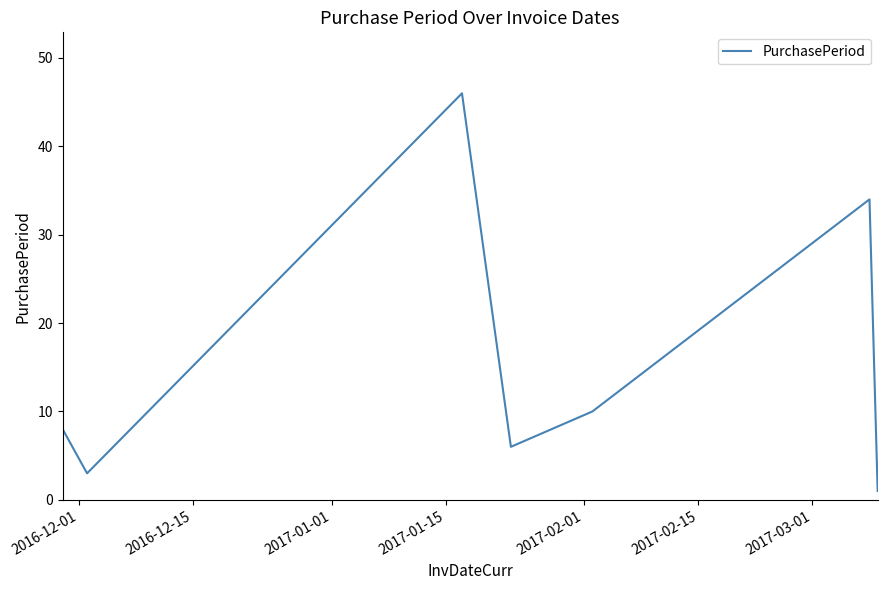

What is the minimum value shown in the chart?

1